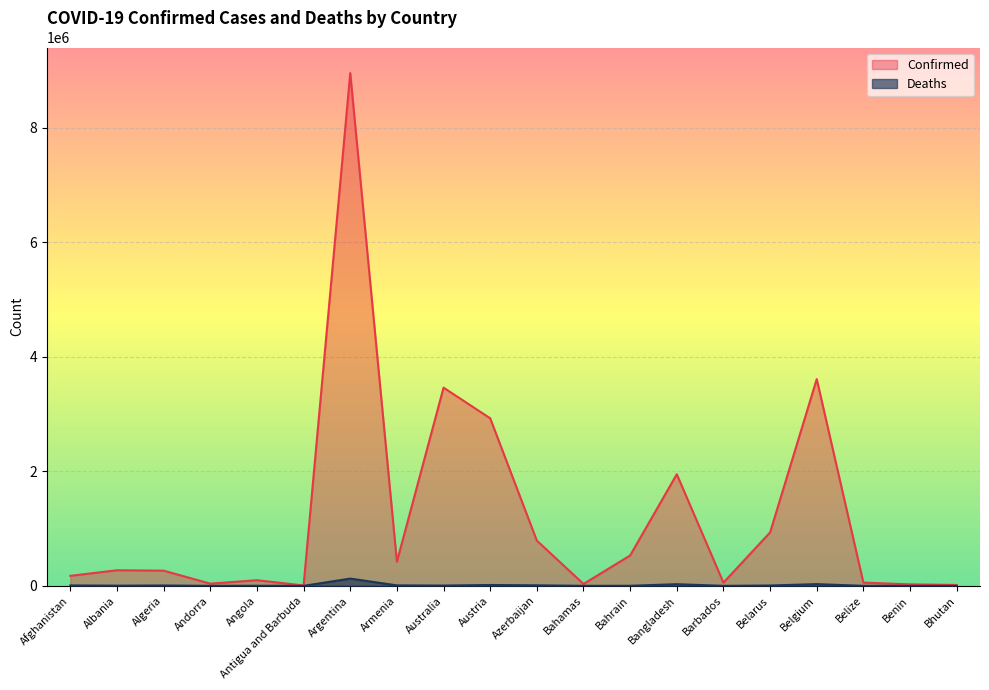

Rank the series by their maximum value, from lowest to highest.

Deaths, Confirmed